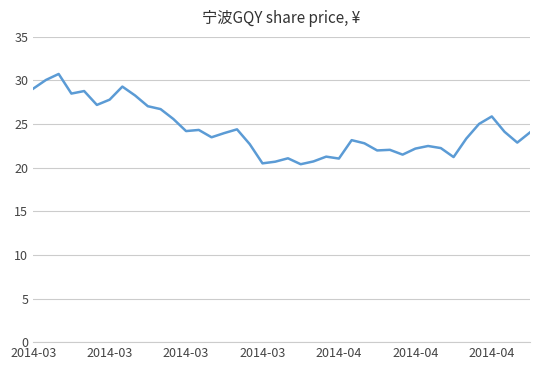

What is the greatest value displayed?

30.8